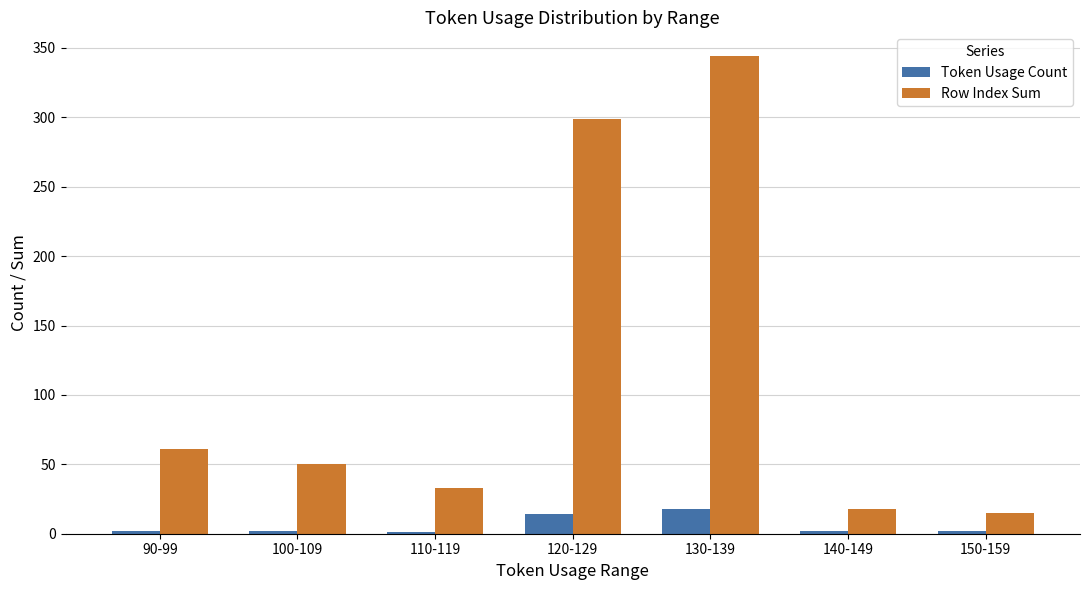

How many data points does each series have?

7